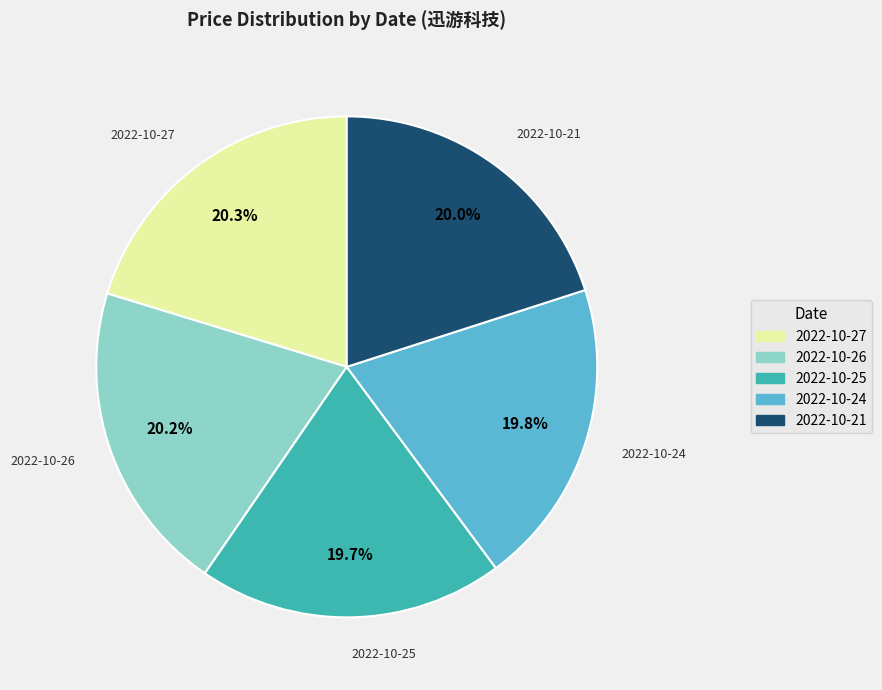

What is the ratio of the value at 2022-10-25 to the value at 2022-10-27?

1.0